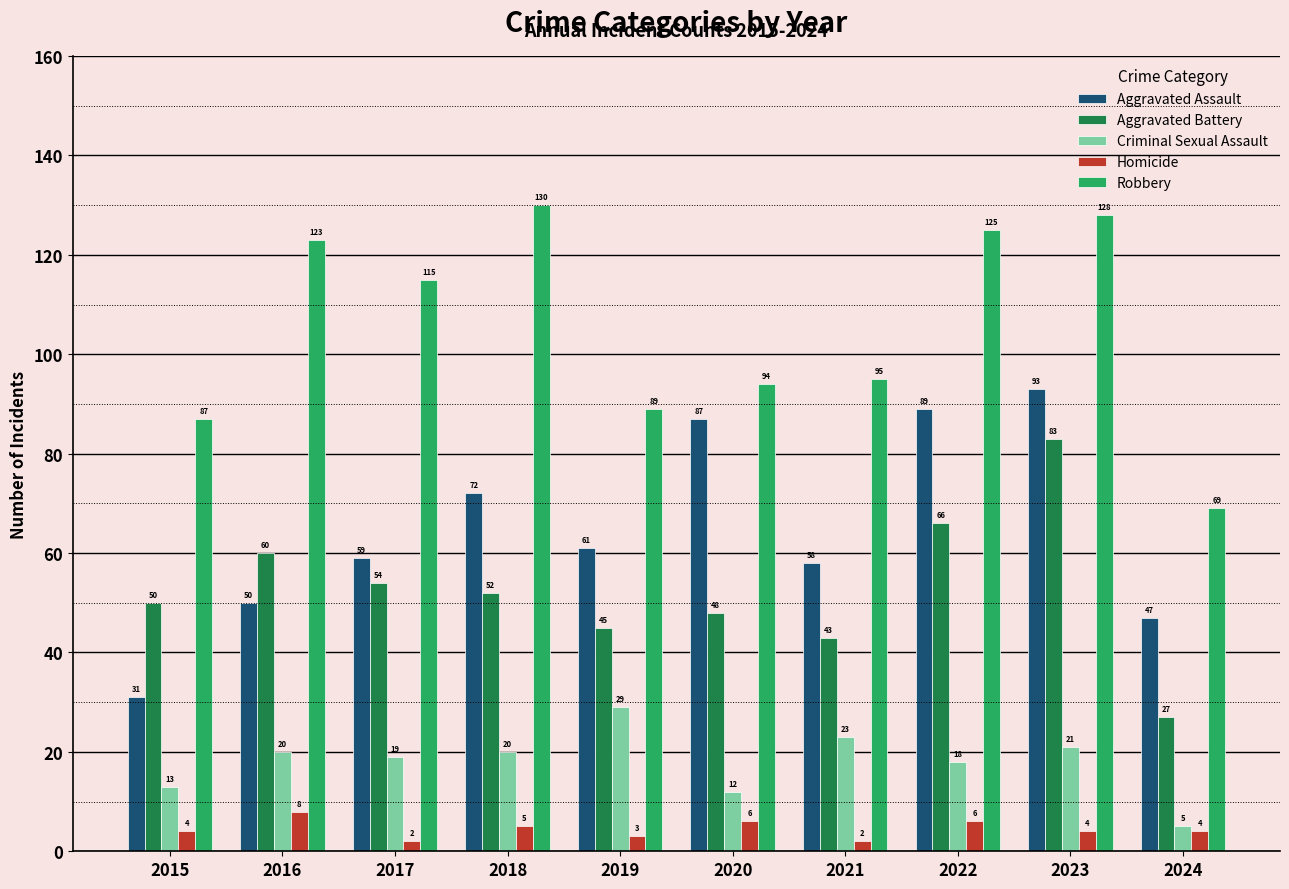

Is it true that Criminal Sexual Assault equals 21 at 2023?

True